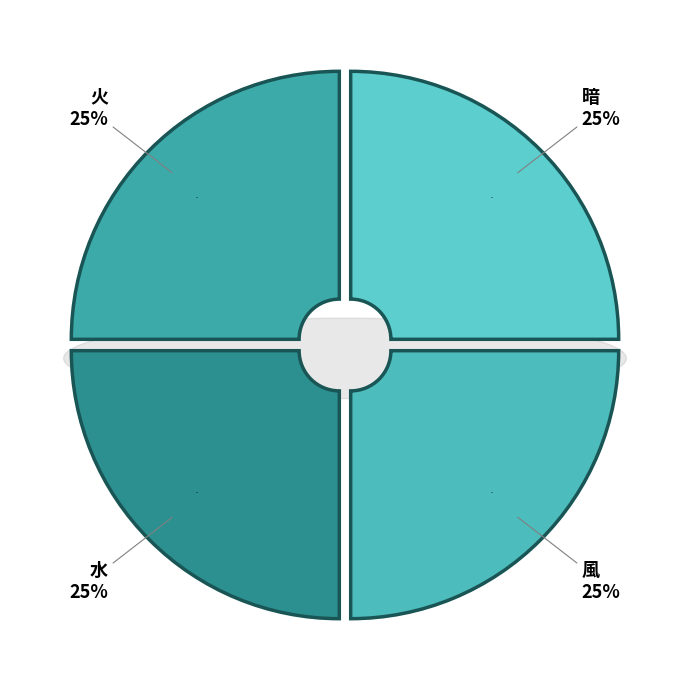

Combined, what portion of the pie is 風 and 暗?

50.0%